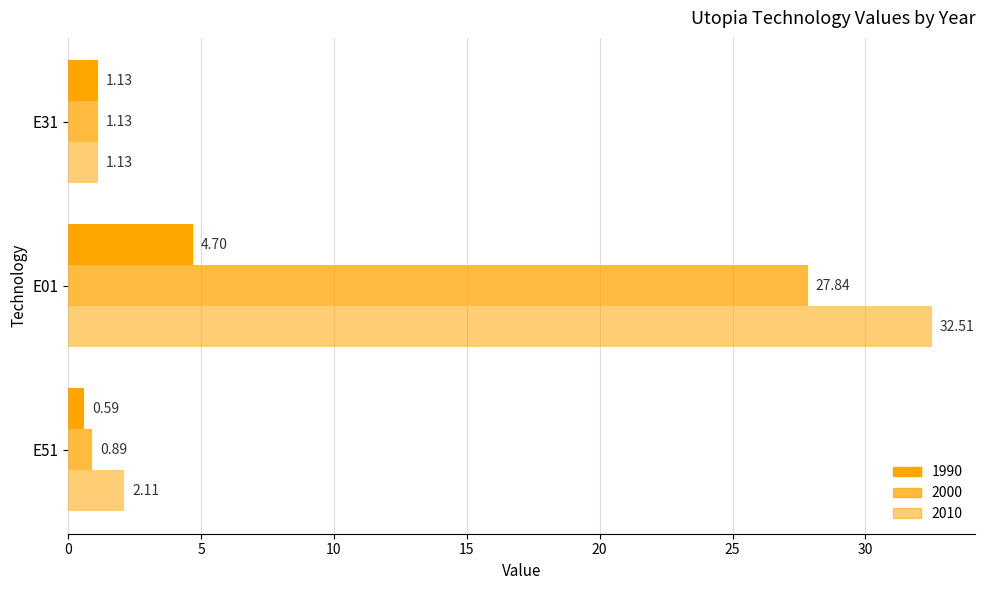

How many data points in 2010 are above 2?

2